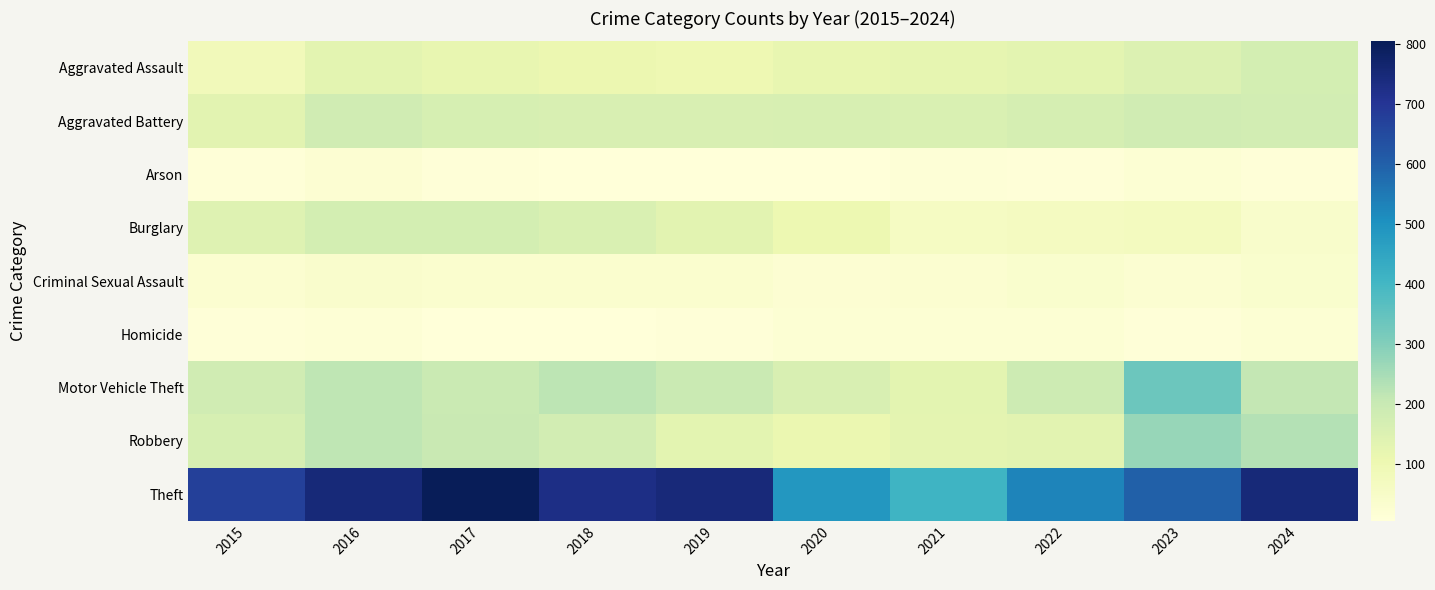

Which series has the largest range (max minus min)?

Theft